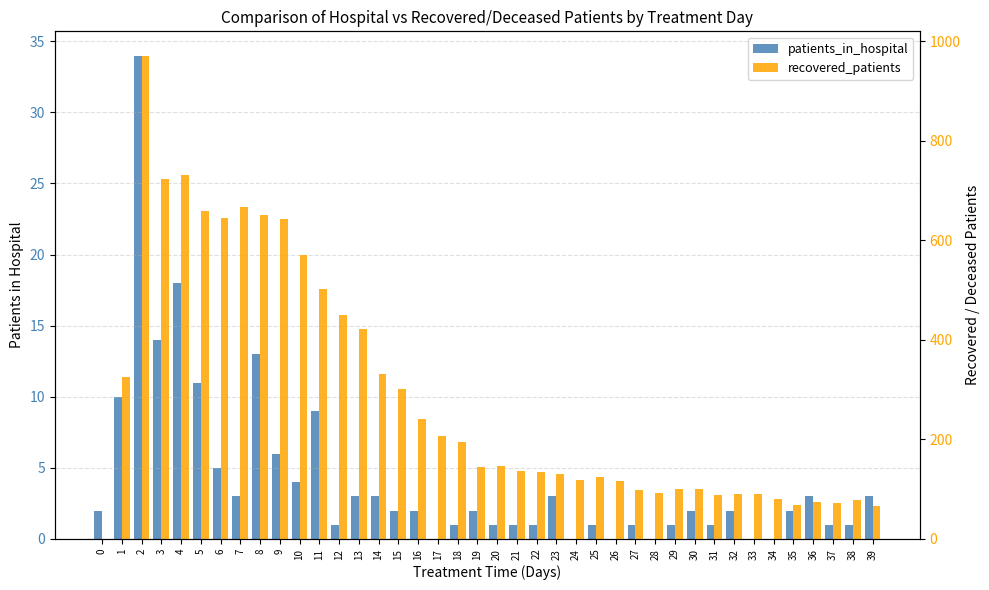

The value of patients_in_hospital at 25 is 0. True or false?

False